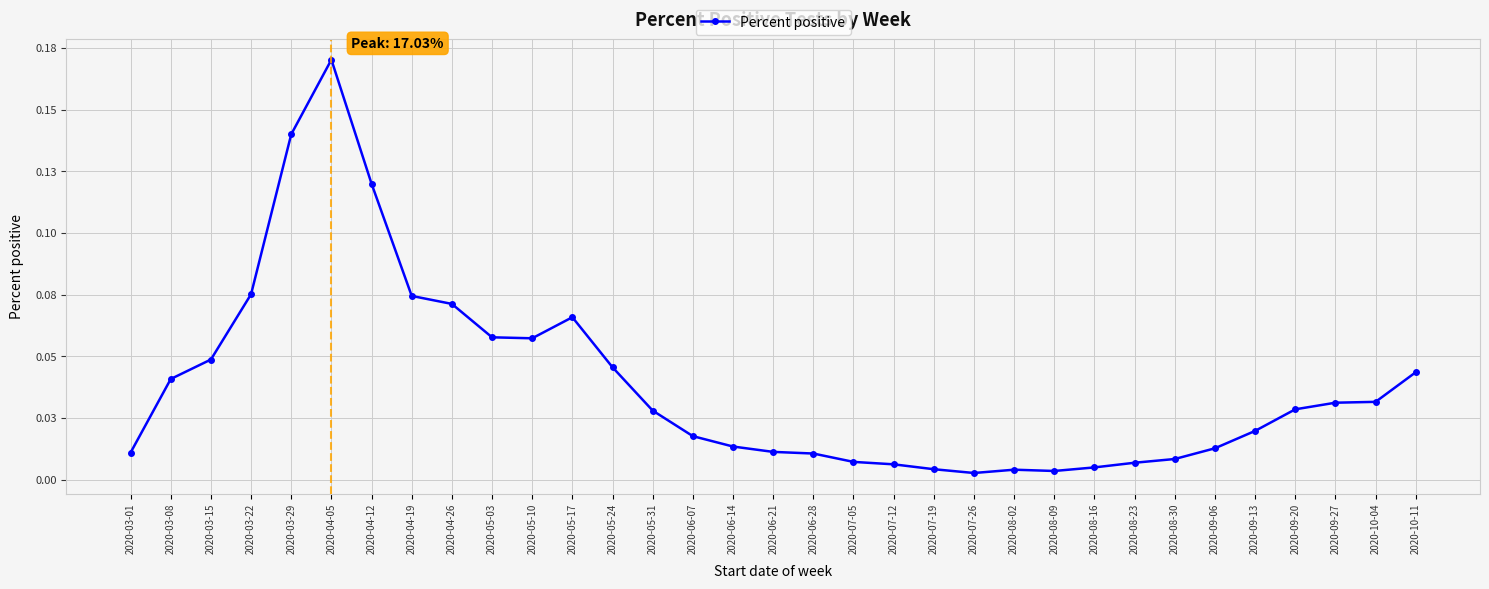

Which category has the lowest value across all series?

2020-07-26